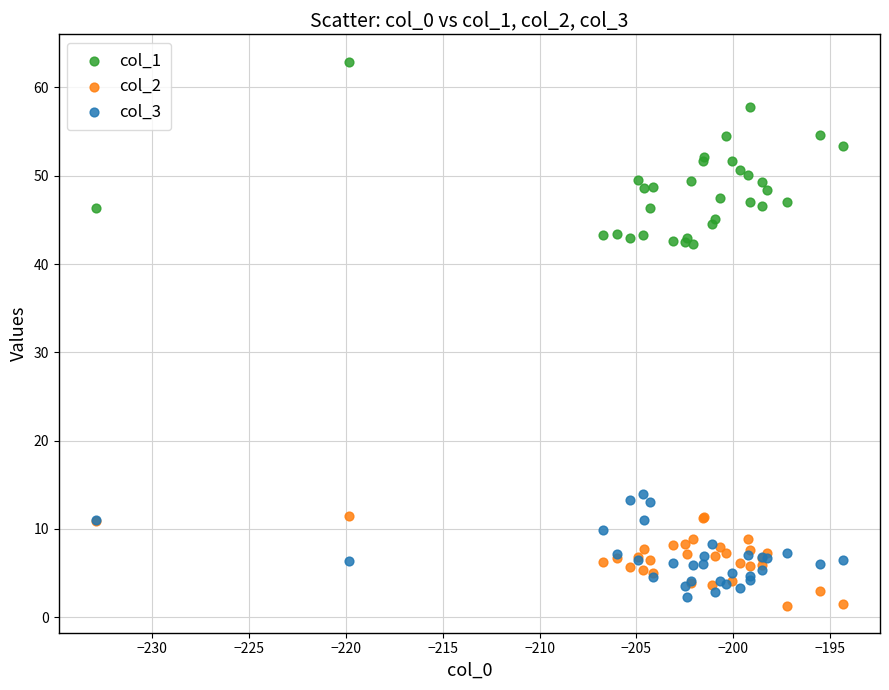

Which series reaches the maximum Y coordinate?

col_1